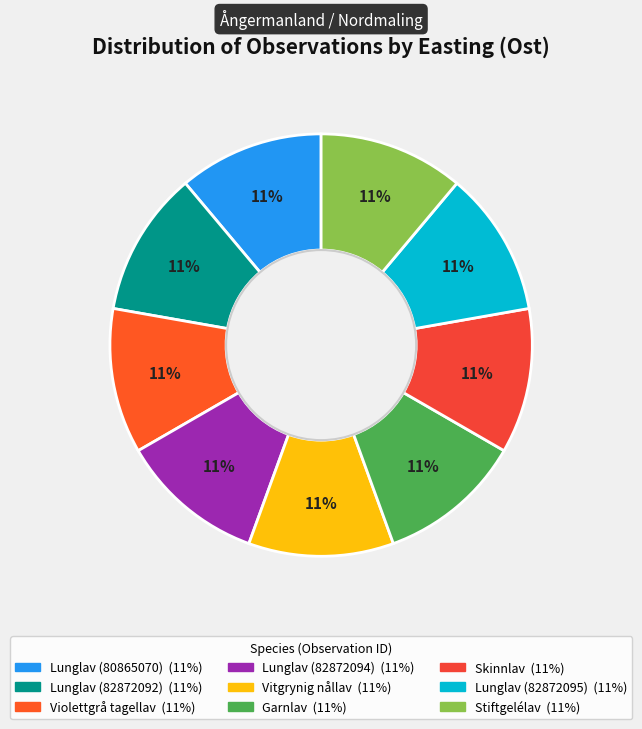

Which category has the smallest portion of the pie?

Violettgrå tagellav